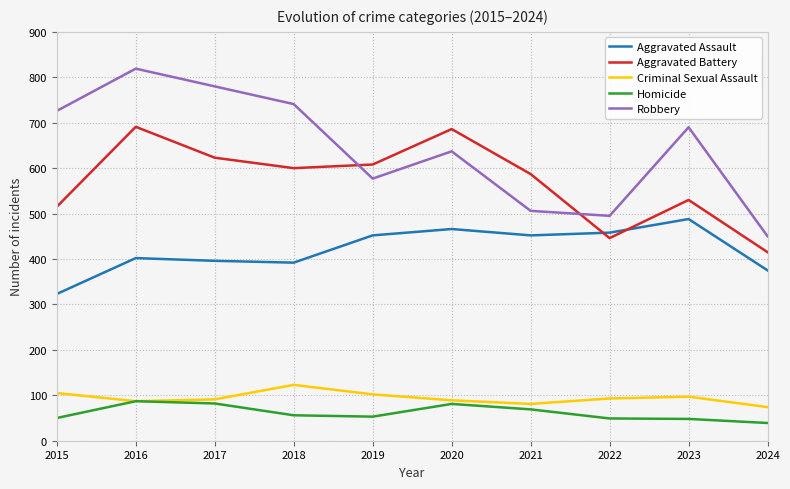

What is the approximate value of Homicide at 2015, to the nearest 10?

50